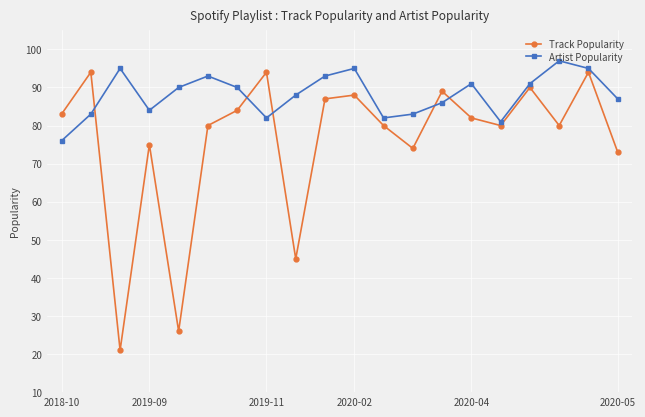

What is the difference between the second highest and second lowest values in the Track Popularity series?

68